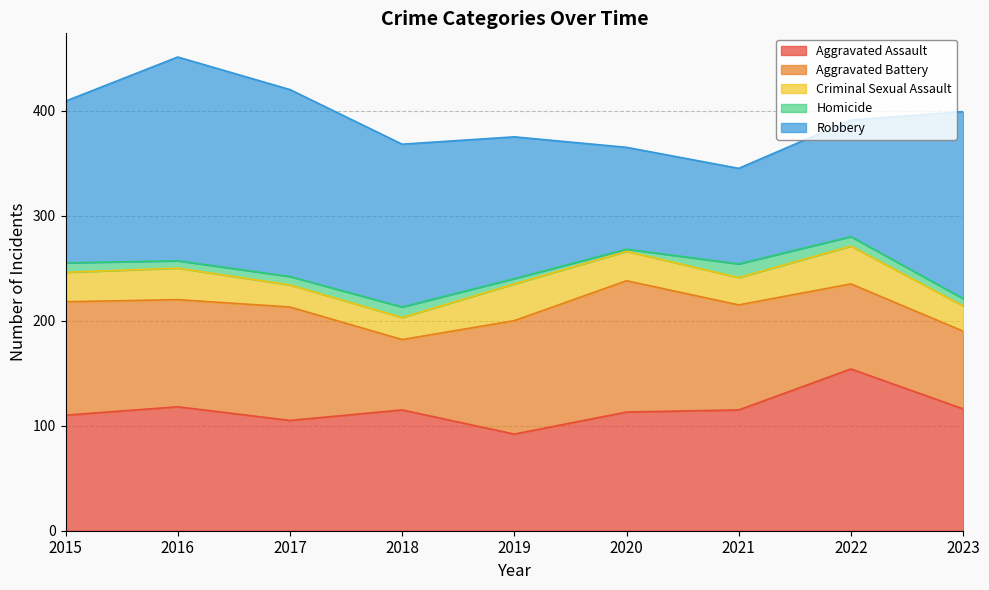

True or false: Criminal Sexual Assault and Aggravated Battery intersect in this chart.

False